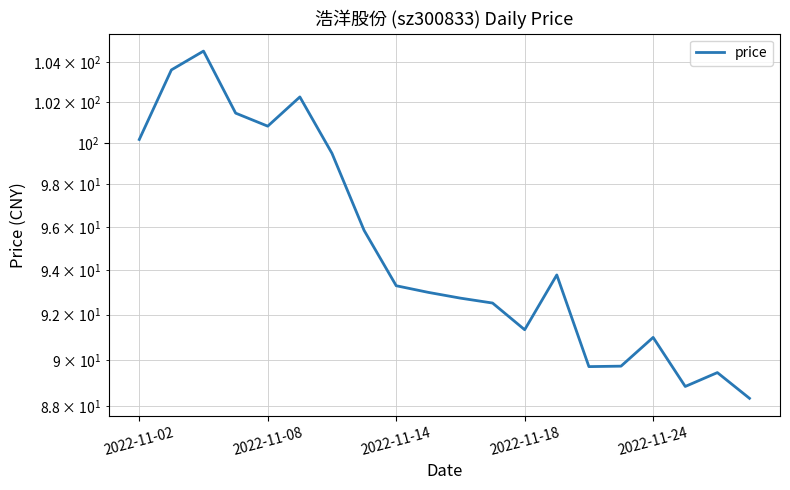

What is the label of the 2nd point from the right?

18